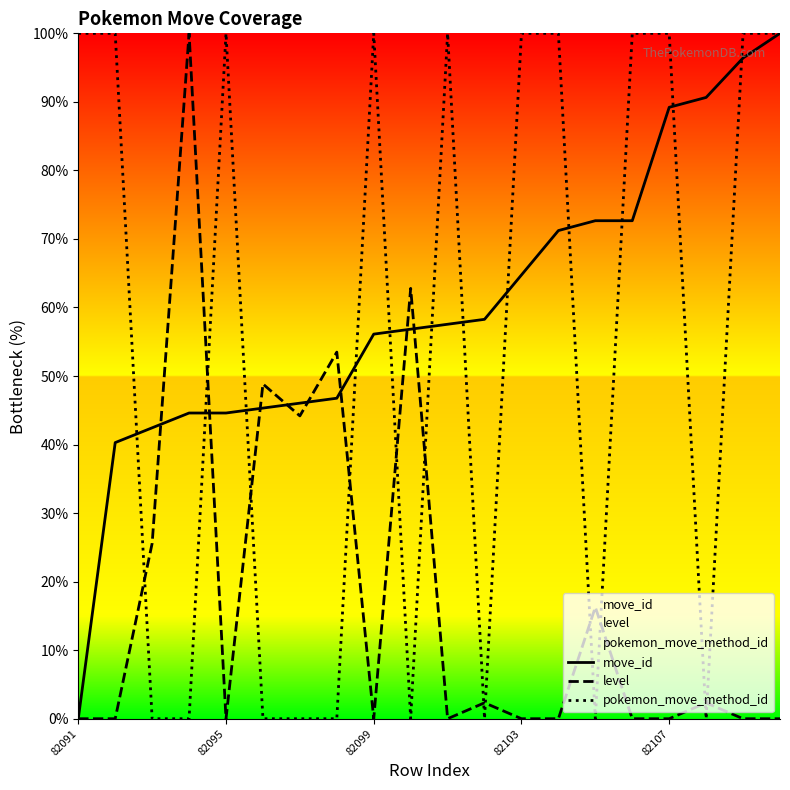

True or false: pokemon_move_method_id and level intersect in this chart.

True